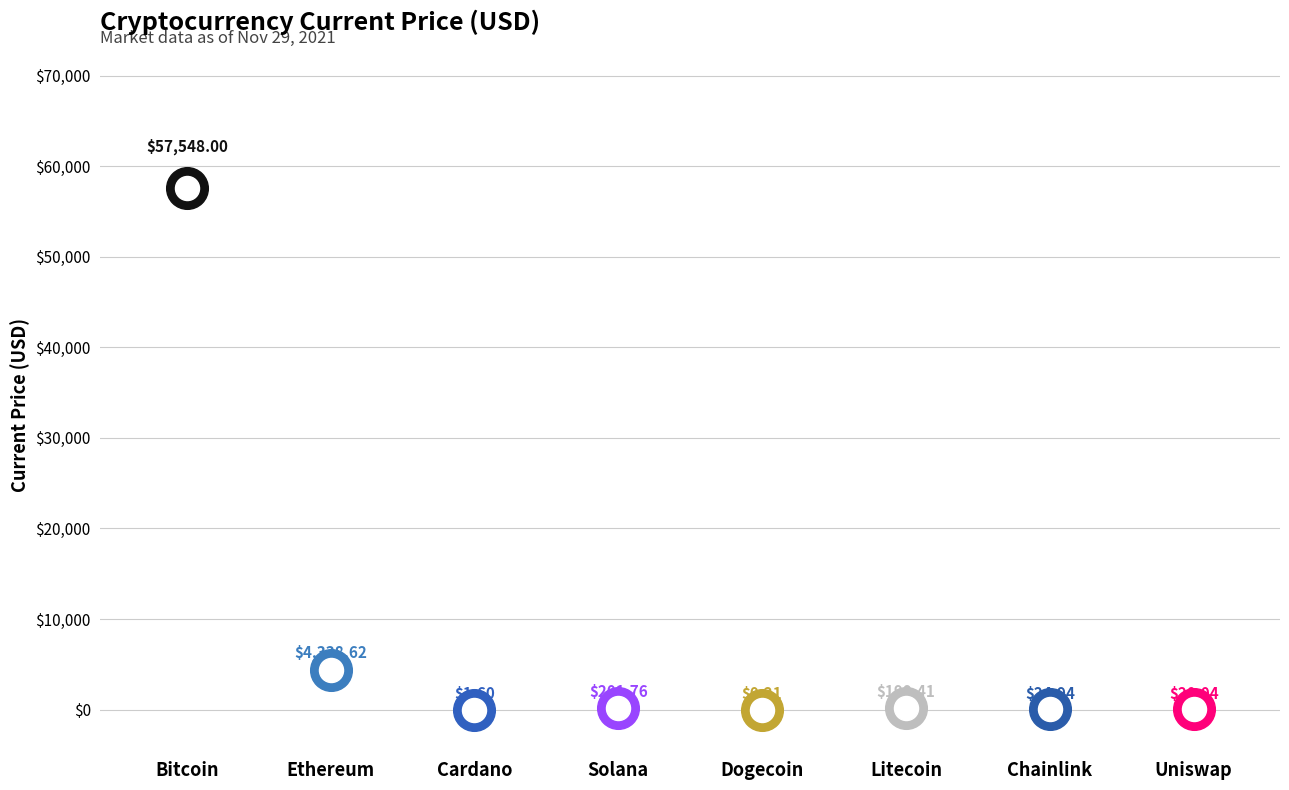

What is the change in value from Chainlink to Uniswap?

-4.9